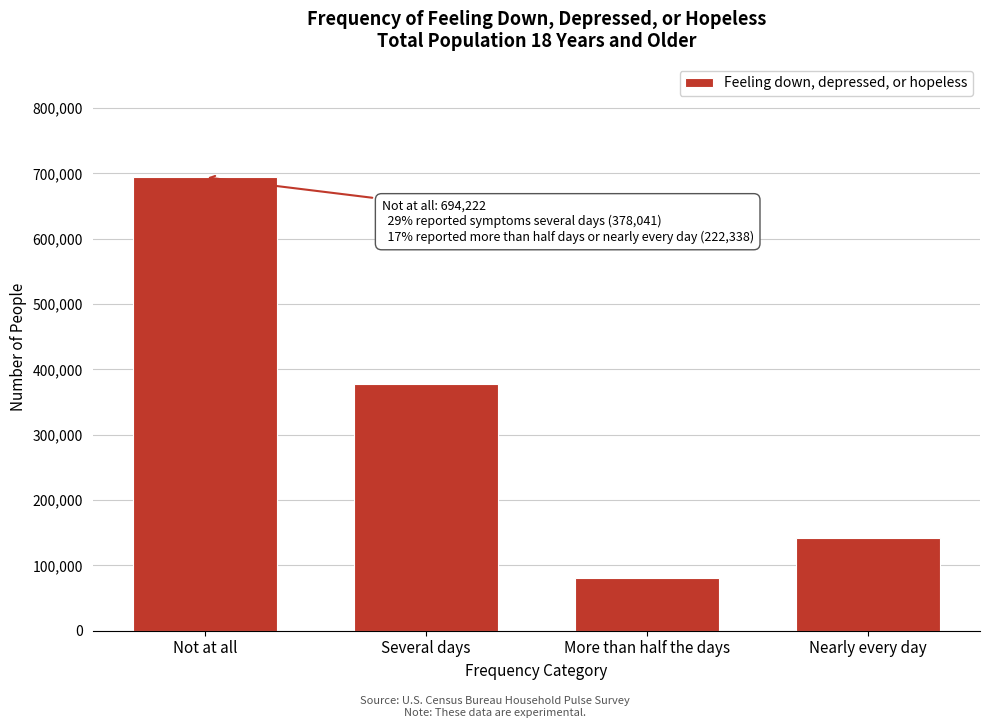

Reading left to right, extract all data points from this chart.

Not at all=694222	Several days=378041	More than half the days=80095	Nearly every day=142243